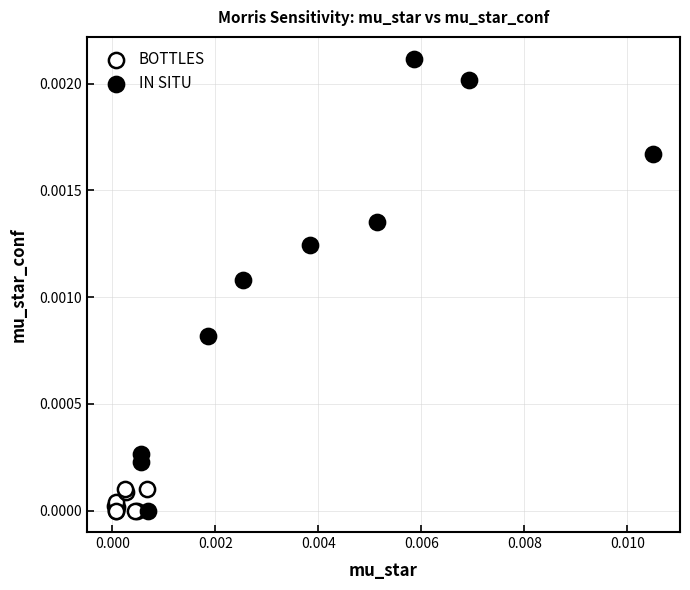

Which series reaches the maximum Y coordinate?

IN SITU